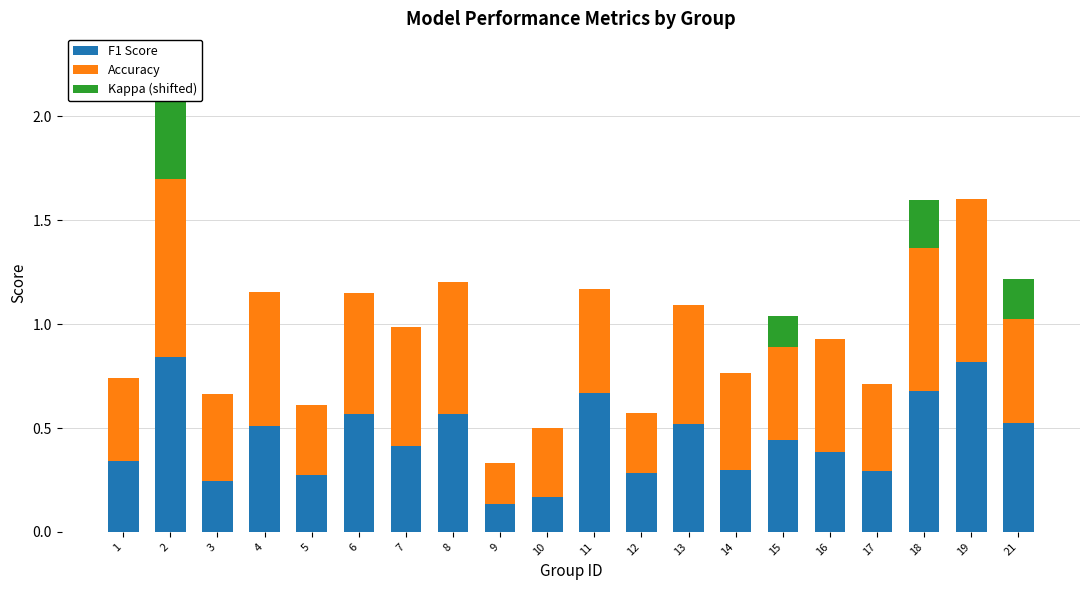

What is the difference between the second highest and minimum values in the F1 Score series?

0.7